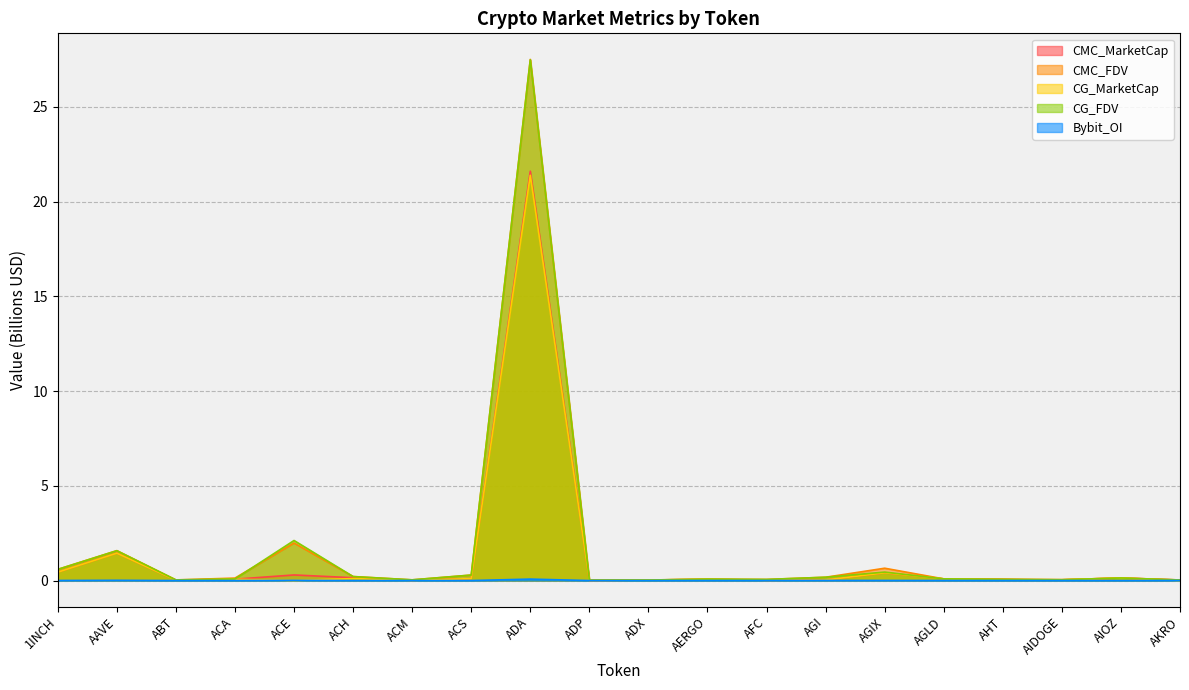

What is the highest value of the CMC_FDV series?

27.5